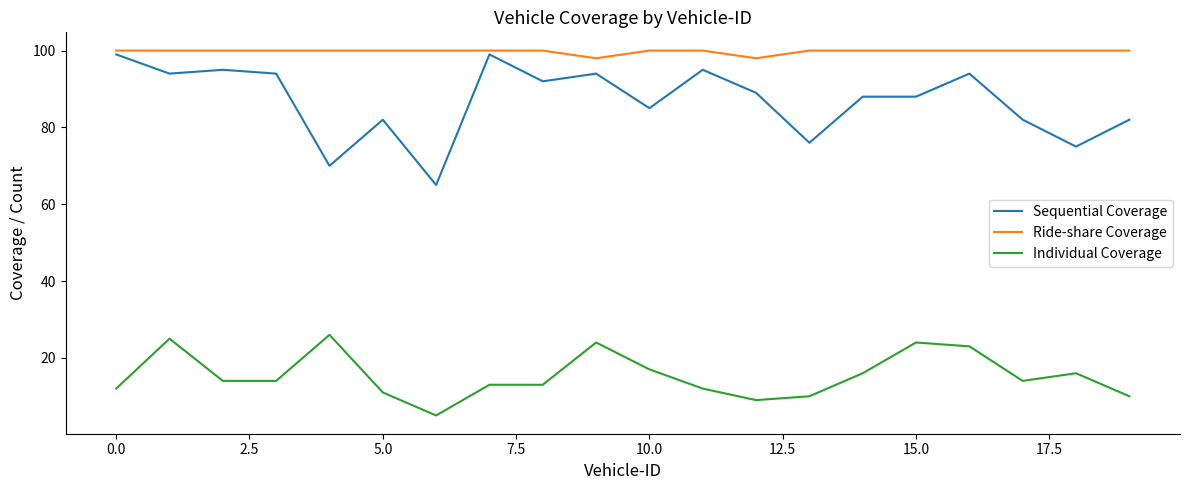

Does the chart display data point markers on the line(s)?

No